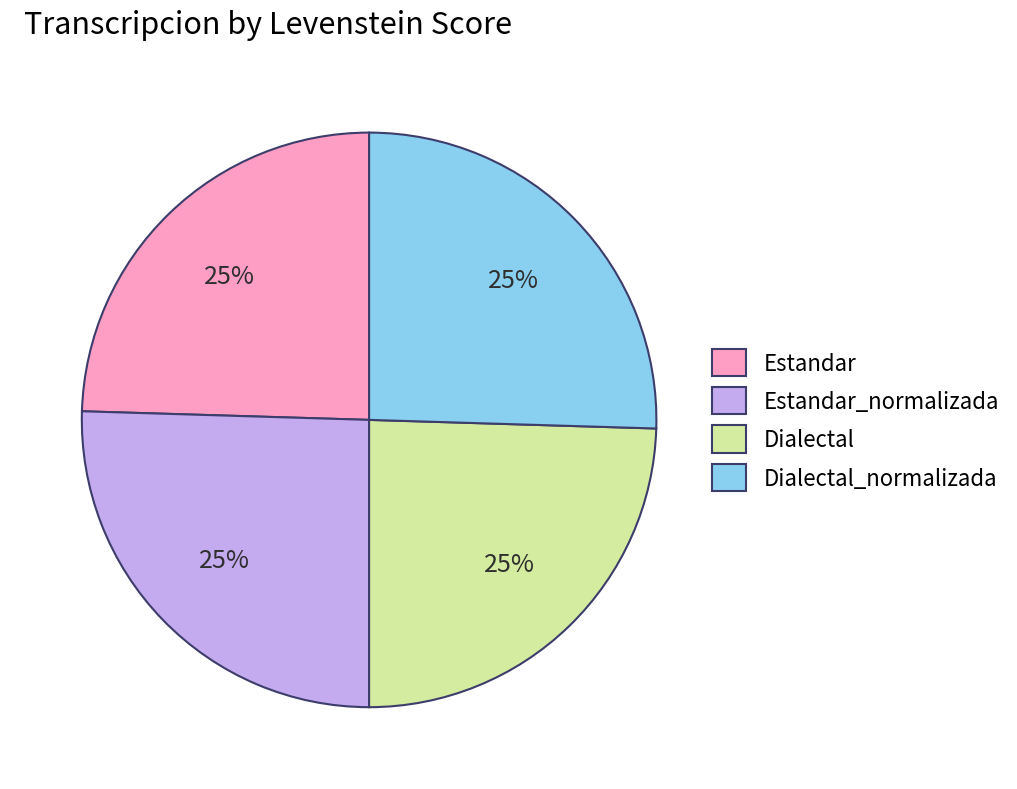

To the nearest percent, what is the average slice percentage?

25%